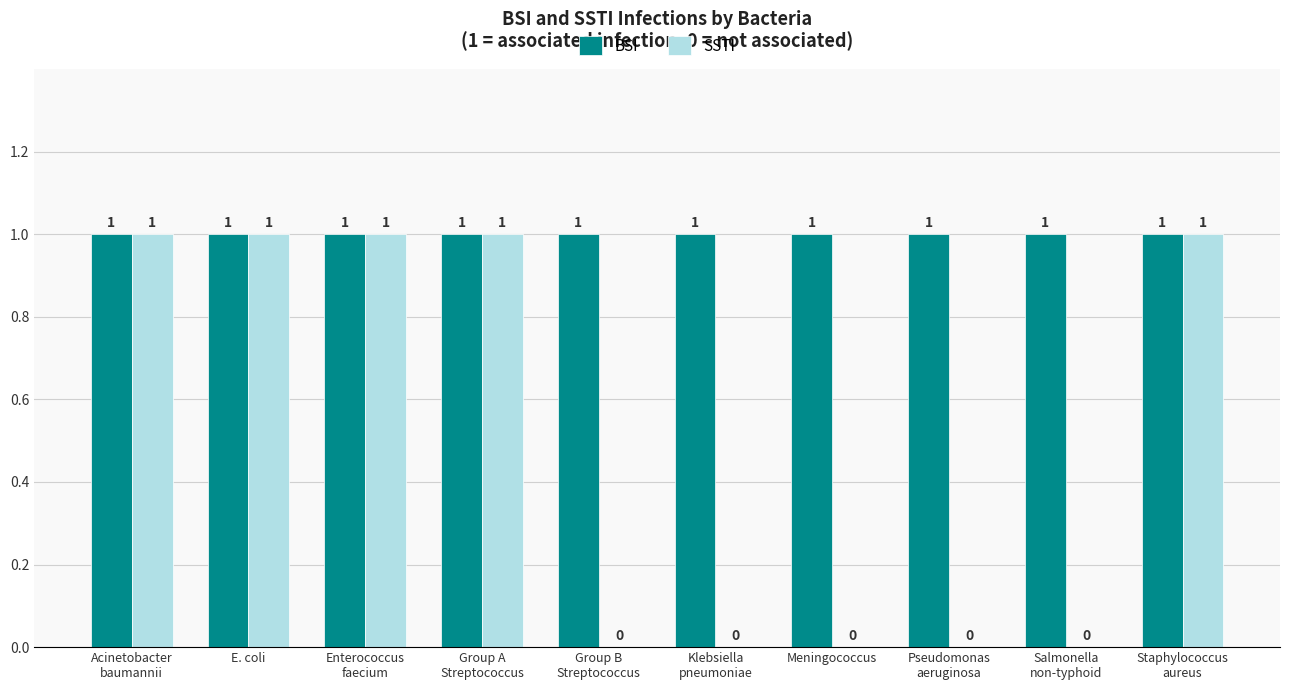

Which series has the largest total across all categories?

BSI